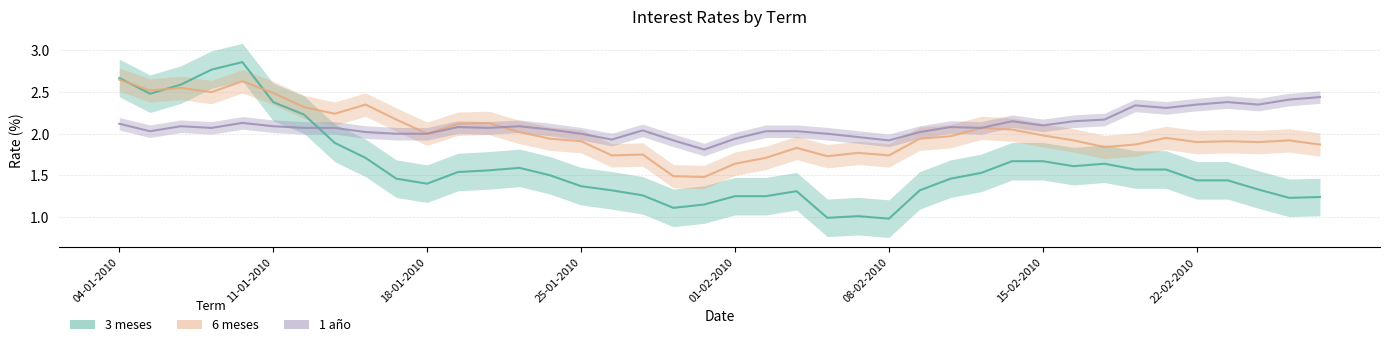

How many intersections are there between 1 año and 3 meses?

1